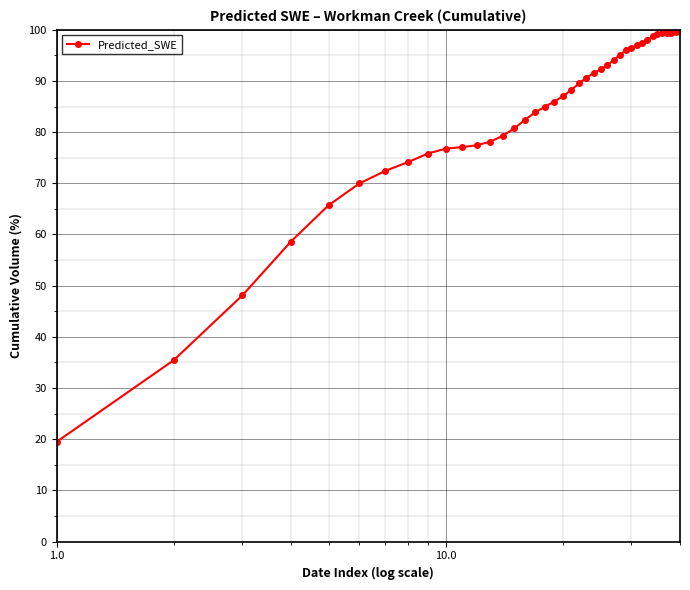

What is the difference between the maximum and minimum values?

80.5